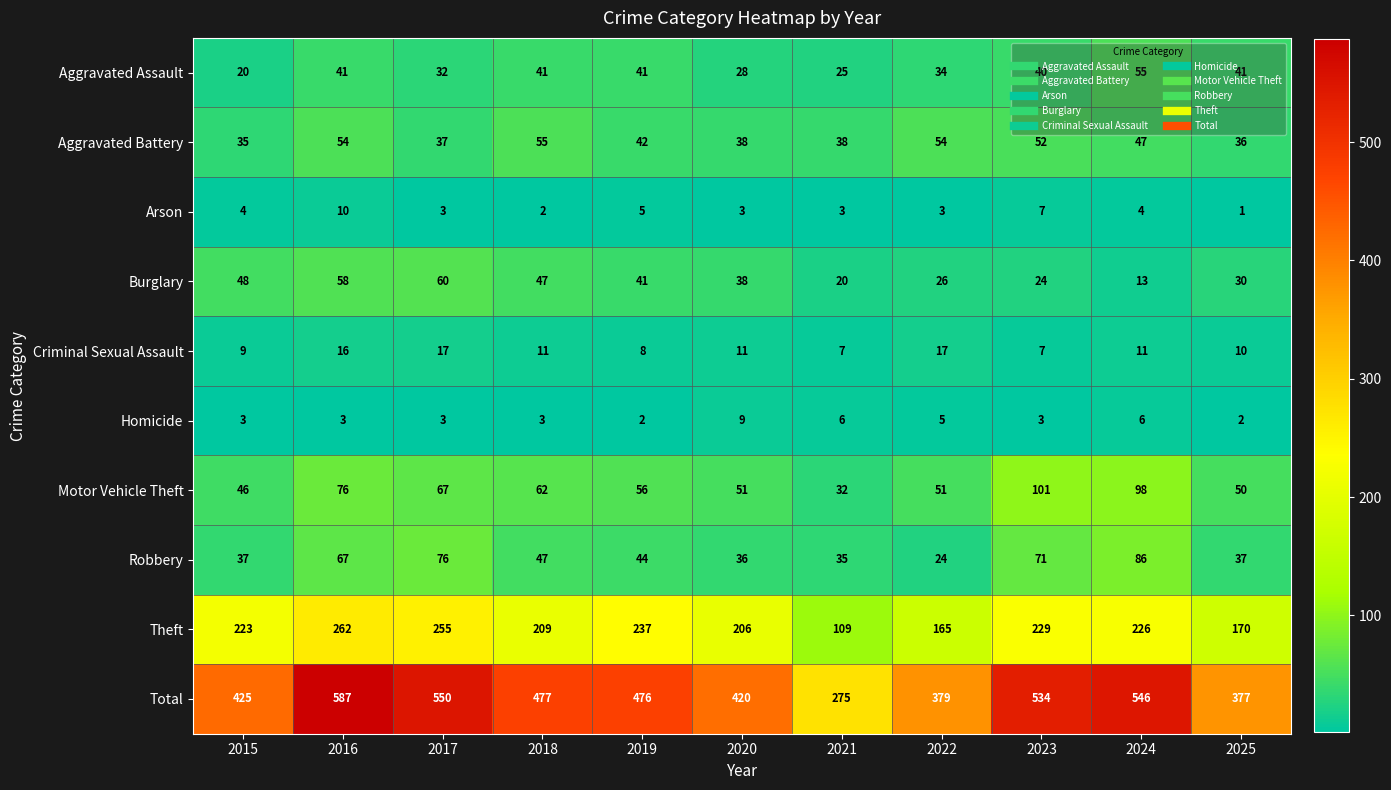

Which series has the widest spread of values?

Total